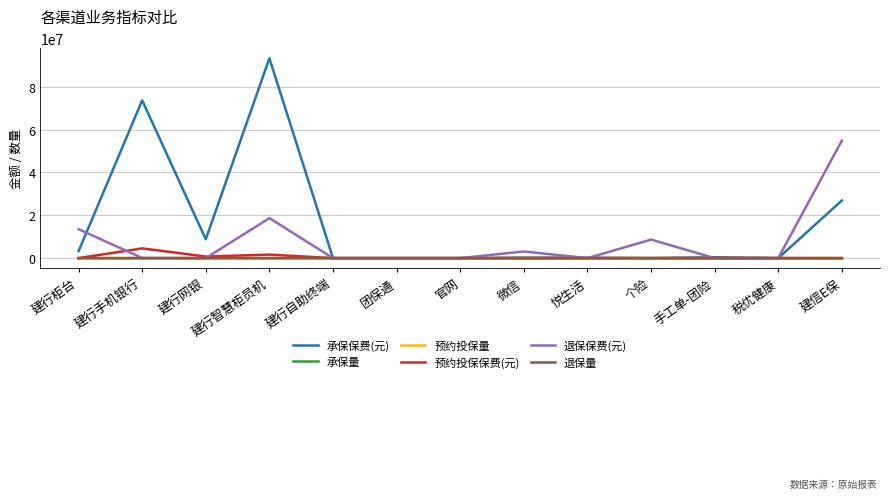

What is the maximum value shown in the chart?

93259516.2